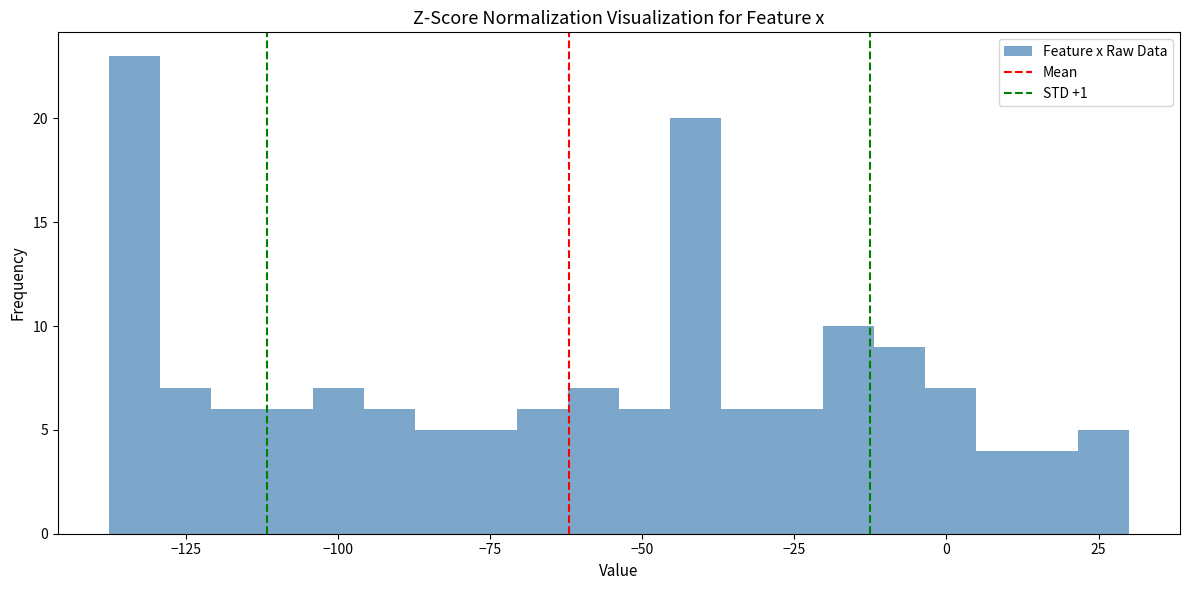

Read against the x-axis, roughly where is the centre of the tallest bar?

-135